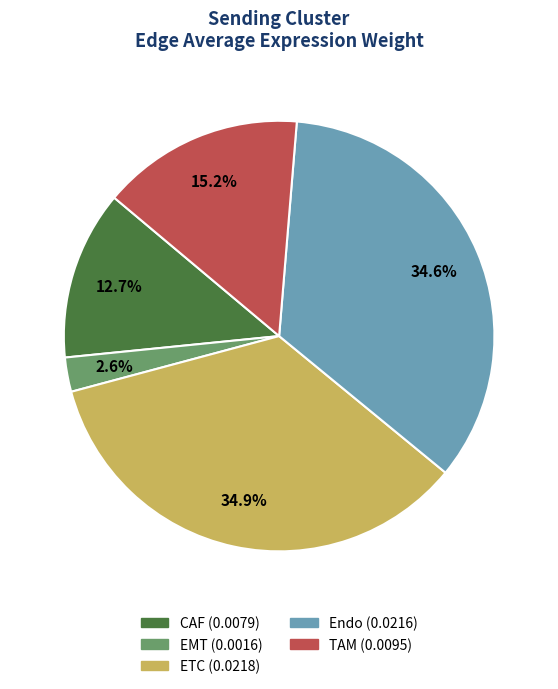

Does any single category account for the majority?

No